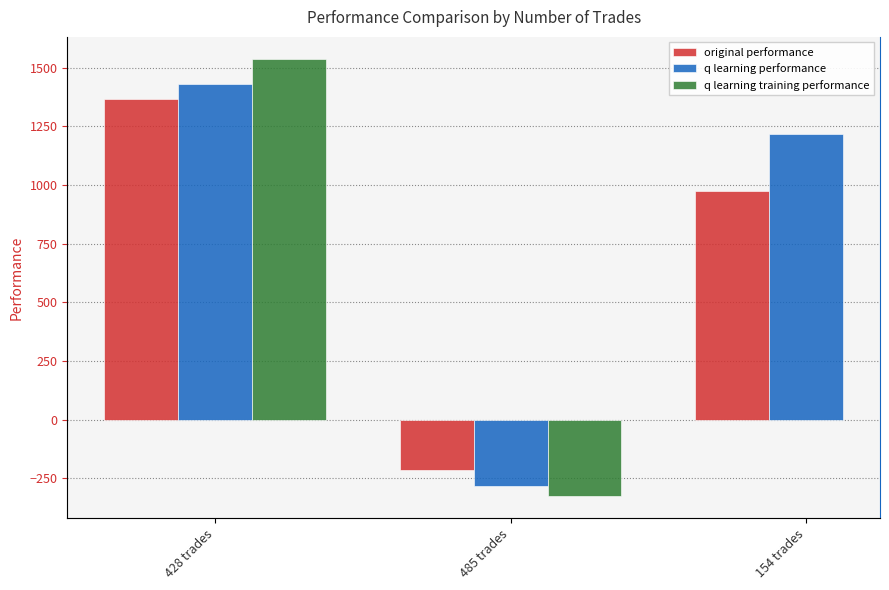

Which series changed the most between 485 trades and 154 trades?

q learning performance